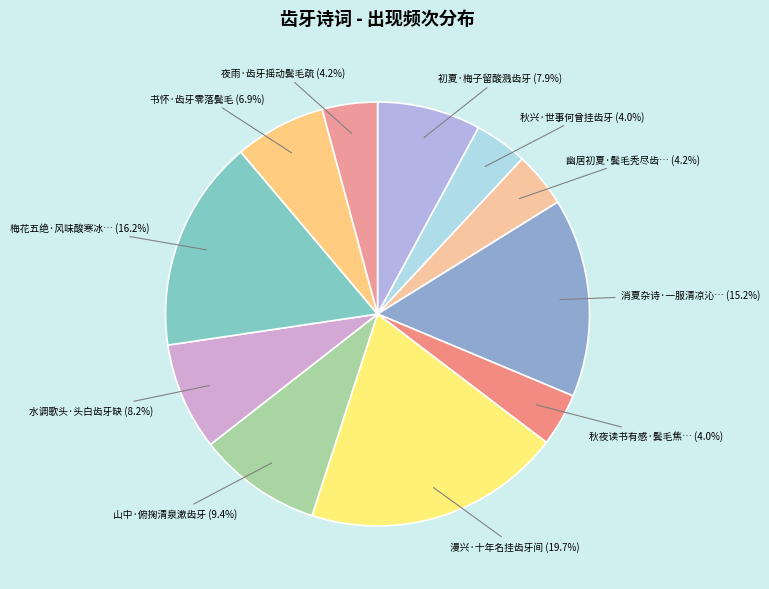

Rank the categories by value from highest to lowest.

漫兴·十年名挂齿牙间, 梅花五绝·风味酸寒冰齿牙, 消夏杂诗·一服清凉沁齿牙, 山中·俯掬清泉漱齿牙, 水调歌头·头白齿牙缺, 初夏·梅子留酸溅齿牙, 书怀·齿牙零落鬓毛, 幽居初夏·鬓毛秃尽齿牙疏, 夜雨·齿牙摇动鬓毛疏, 秋兴·世事何曾挂齿牙, 秋夜读书有感·鬓毛焦秃齿牙疏